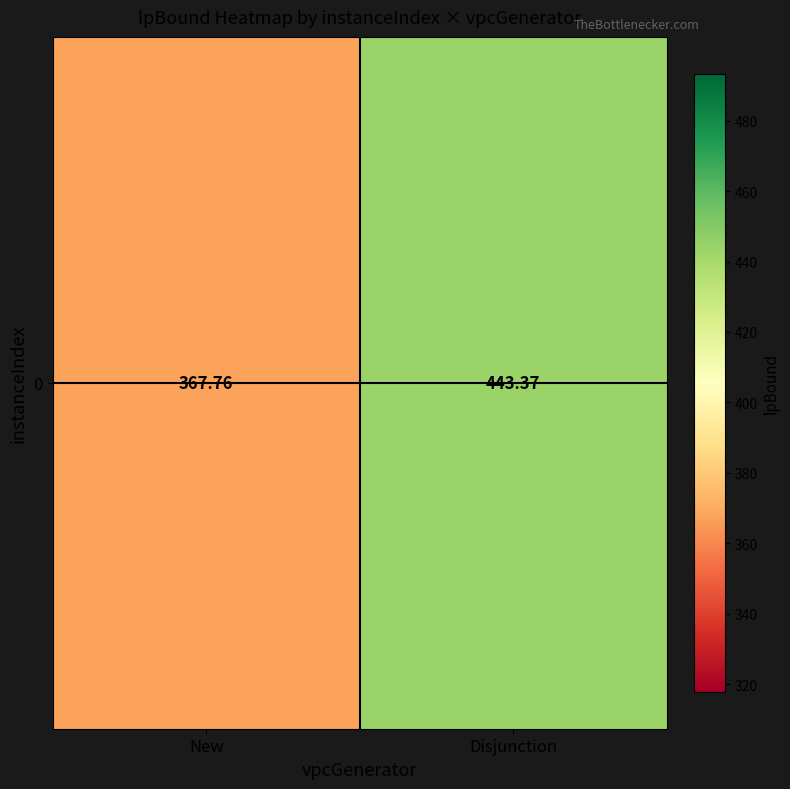

At which category does the chart reach its peak across all series?

Disjunction